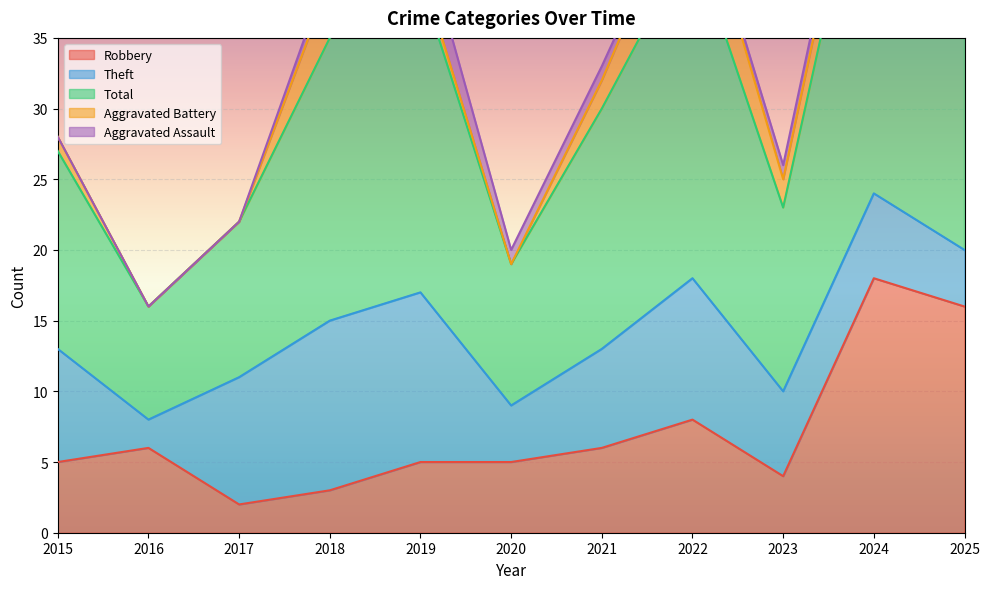

At which category does Robbery reach its first local peak?

2016